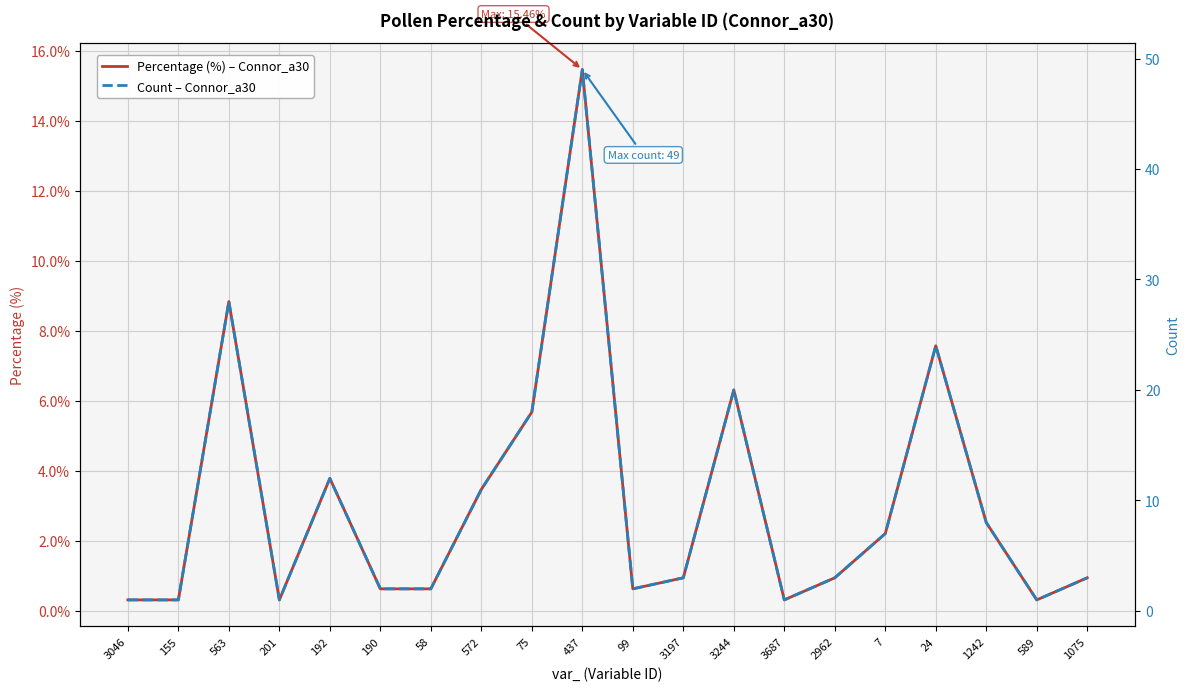

What is the difference between the maximum and second lowest values in the Percentage (%) – Connor_a30 series?

15.1